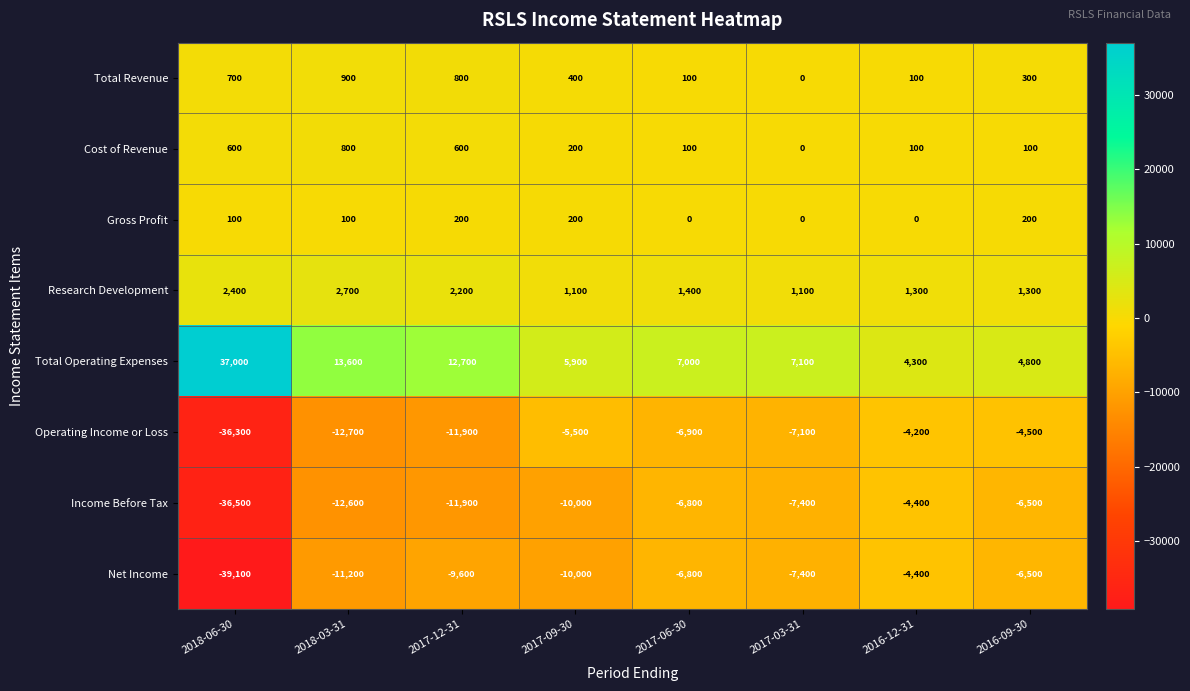

What is the greatest value displayed?

37000